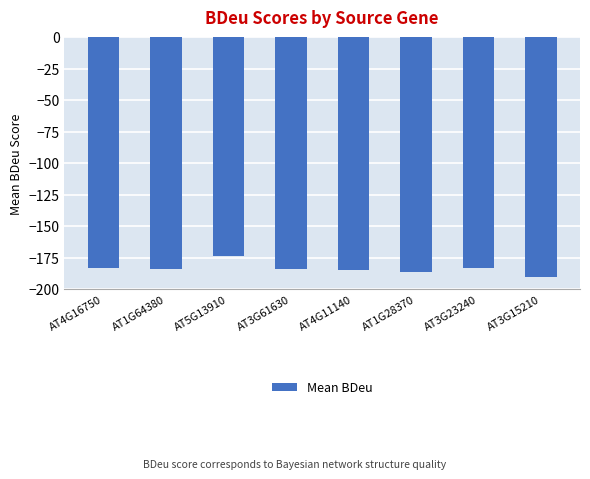

What is the difference between the second highest and second lowest values?

3.2